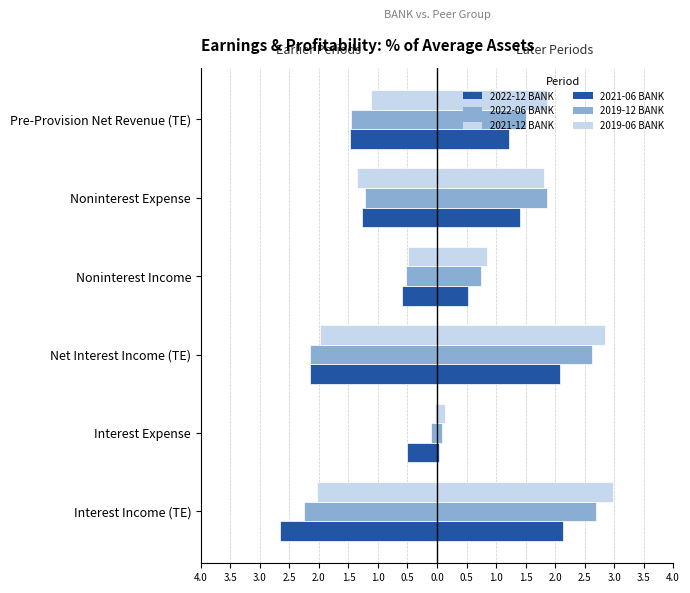

What are all the series names shown in the legend?

2022-12 BANK, 2022-06 BANK, 2021-12 BANK, 2021-06 BANK, 2019-12 BANK, 2019-06 BANK